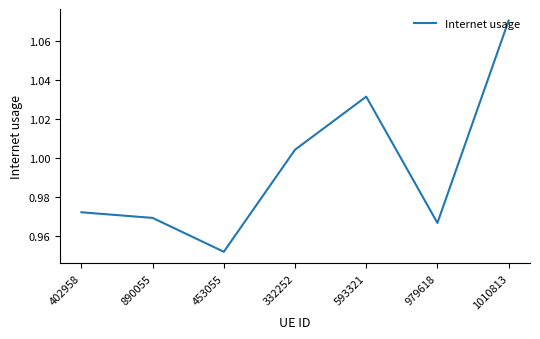

Where is the data nearest to the value 1?

332252